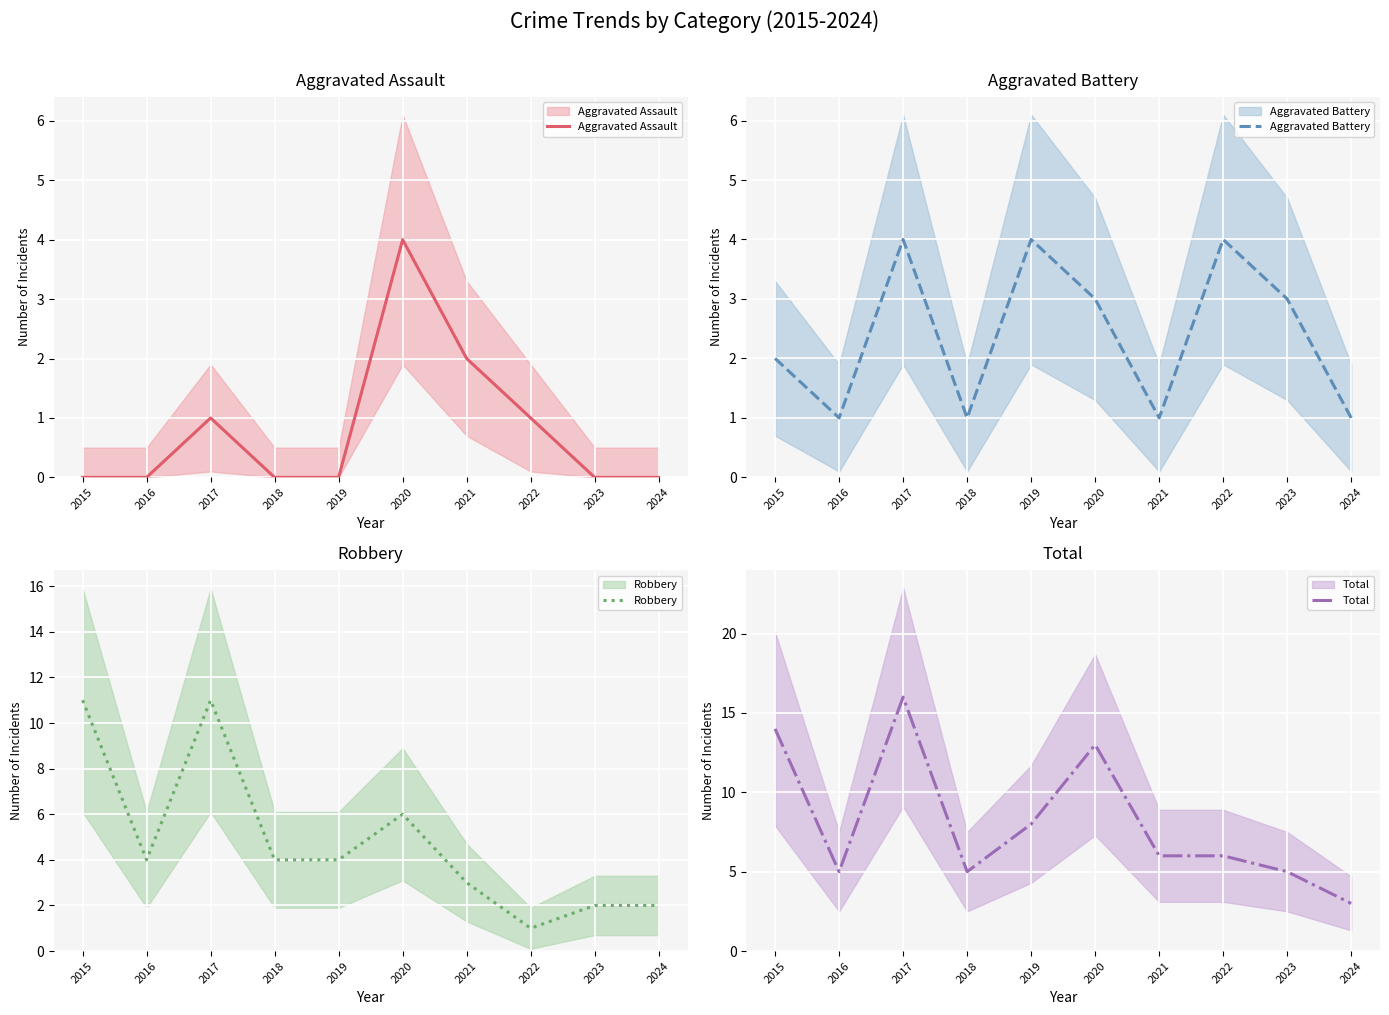

True or false: Aggravated Assault and Robbery intersect in this chart.

False